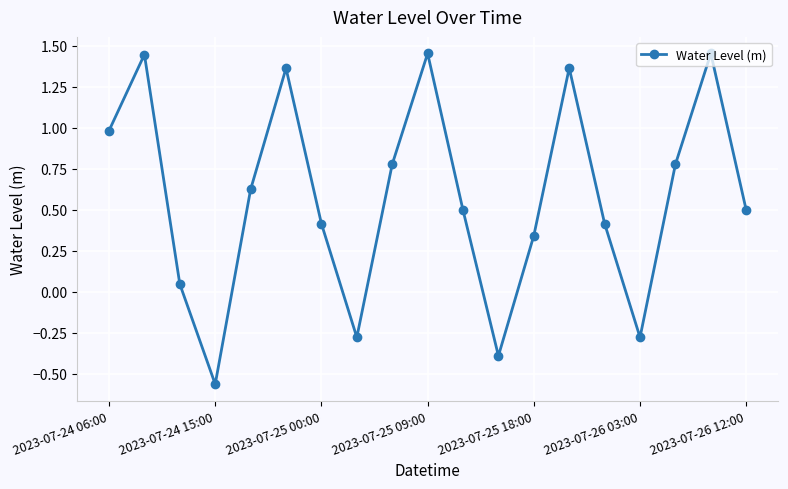

How many interior local valleys (lower than both neighbors) does the data have?

4